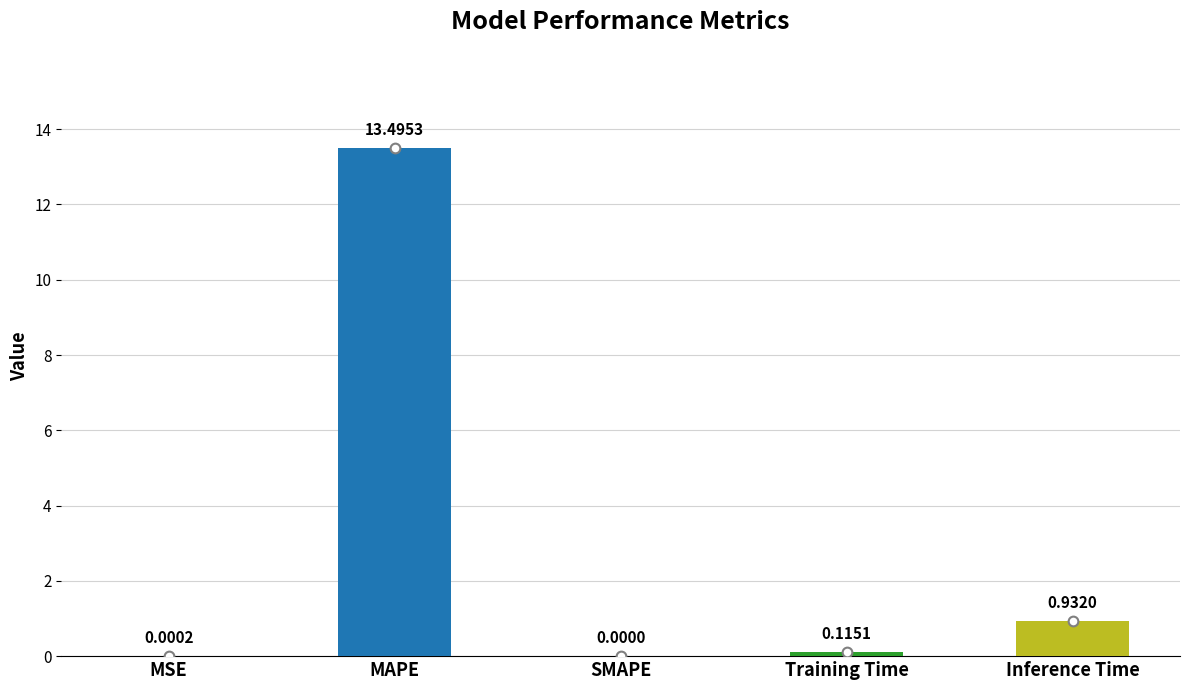

Where is the data nearest to the value 6?

Inference Time